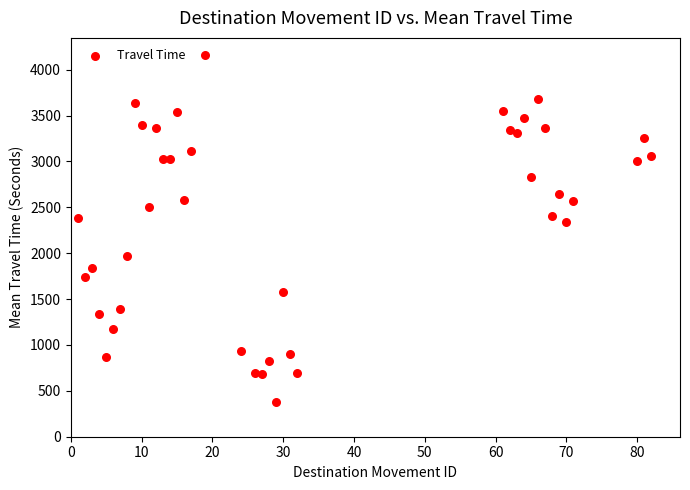

What is the range of X values (max minus min)?

81